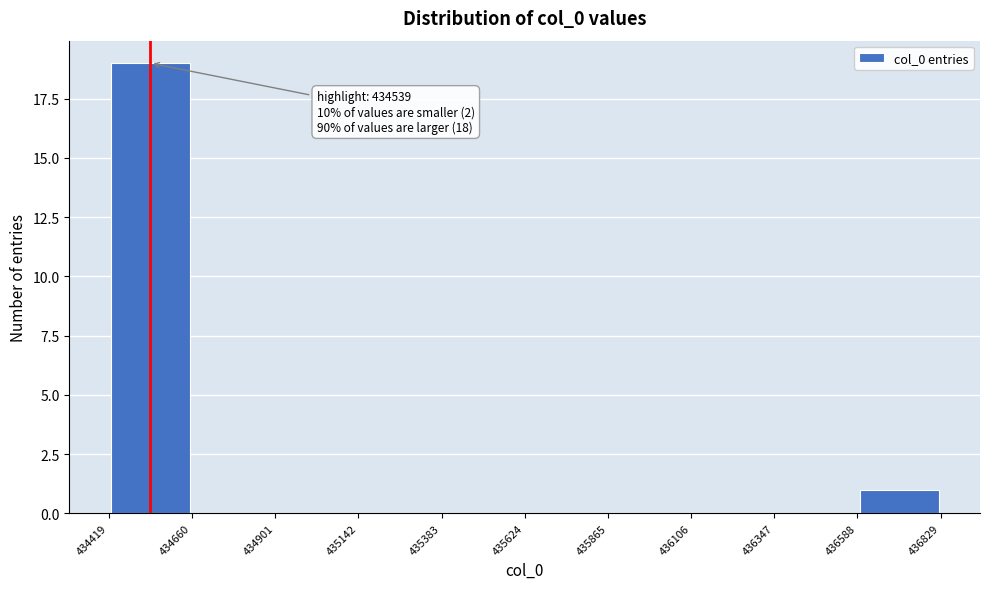

Over which range of the x-axis is the bar tallest?

434419 to 434660